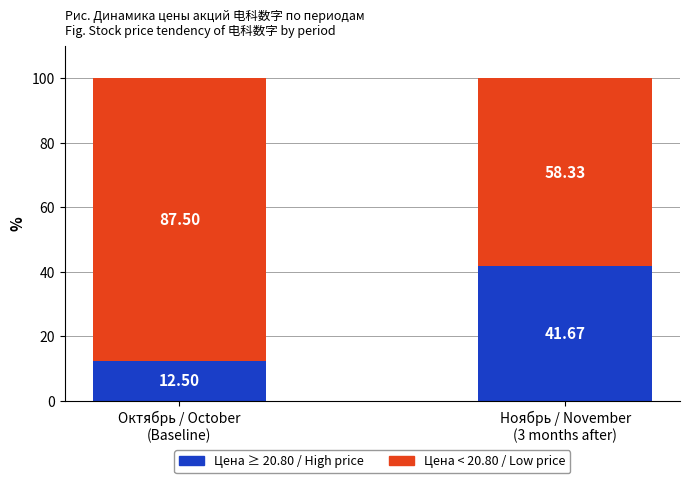

Count the number of categories in the chart.

2